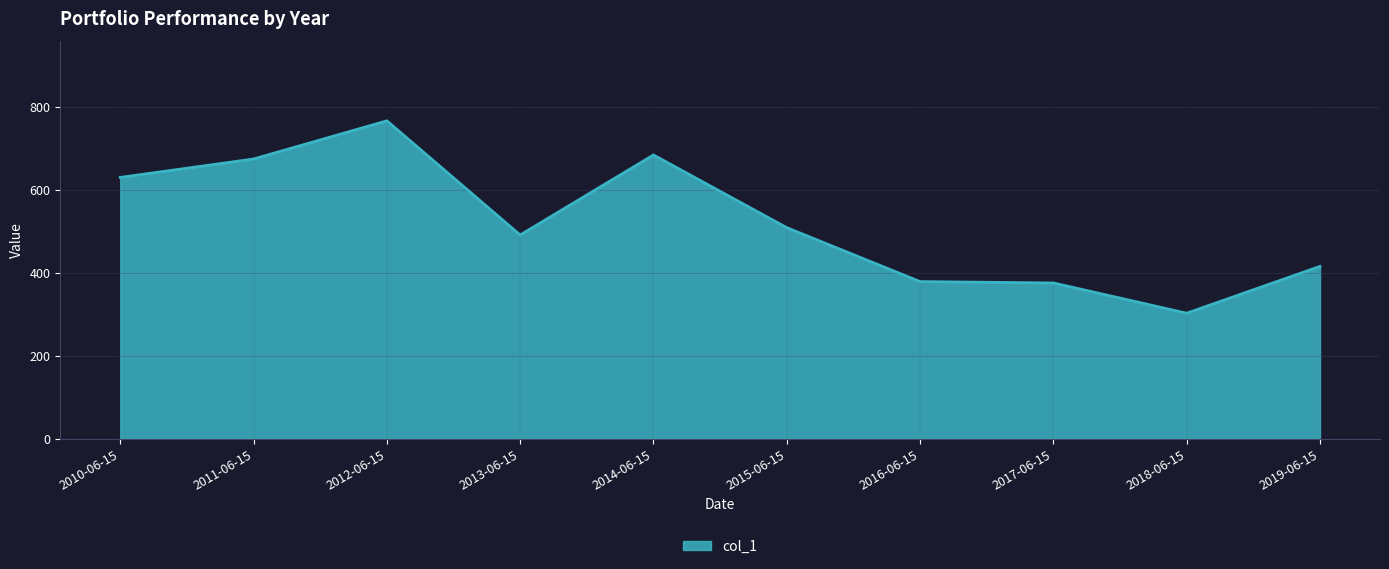

What is the difference between the second highest and minimum values?

381.6